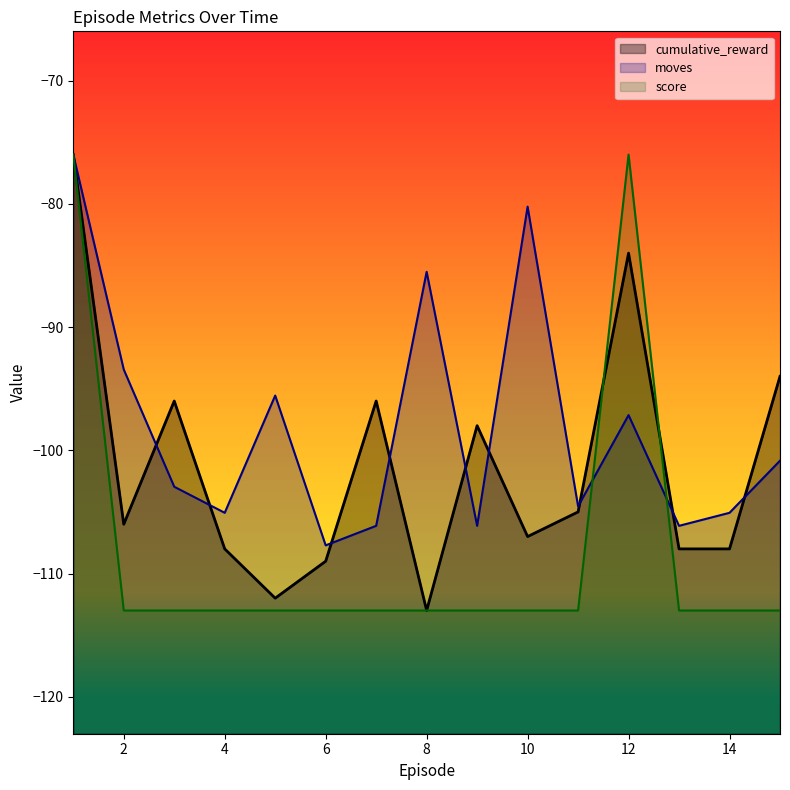

What is the smallest value displayed?

-113.0